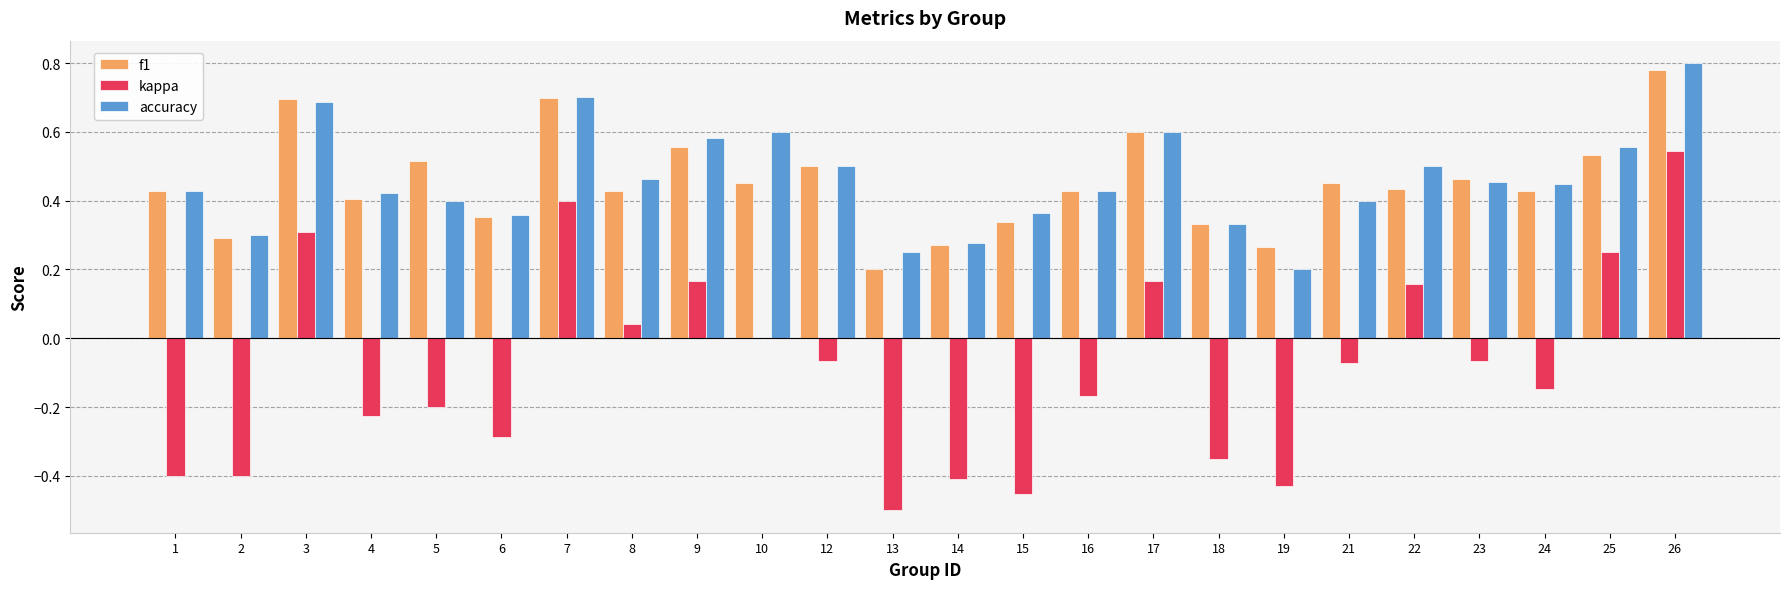

How many groups of bars are there?

24